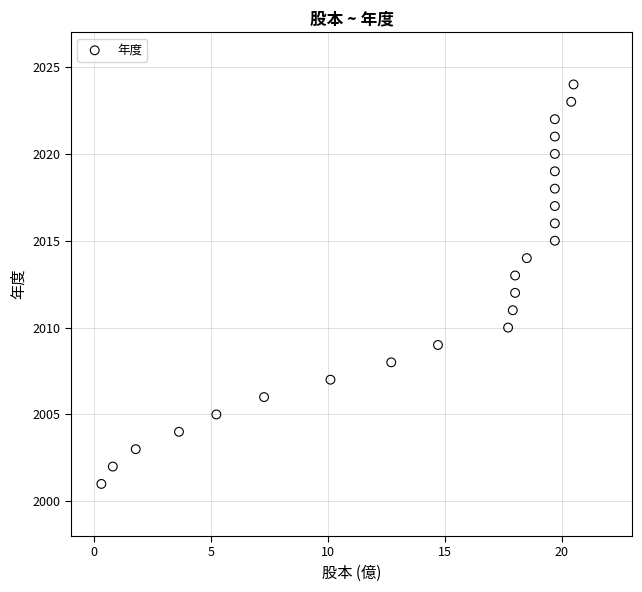

How many points are shown in the scatter plot?

24